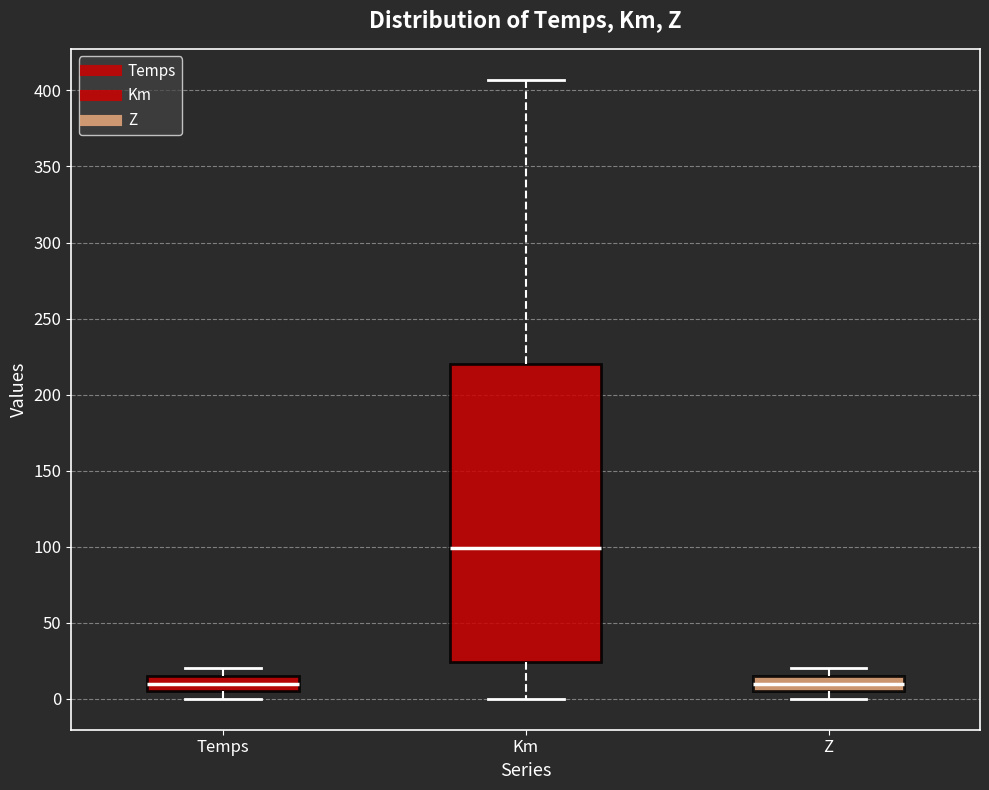

Which box is the tallest, from its lower edge to its upper edge?

Km